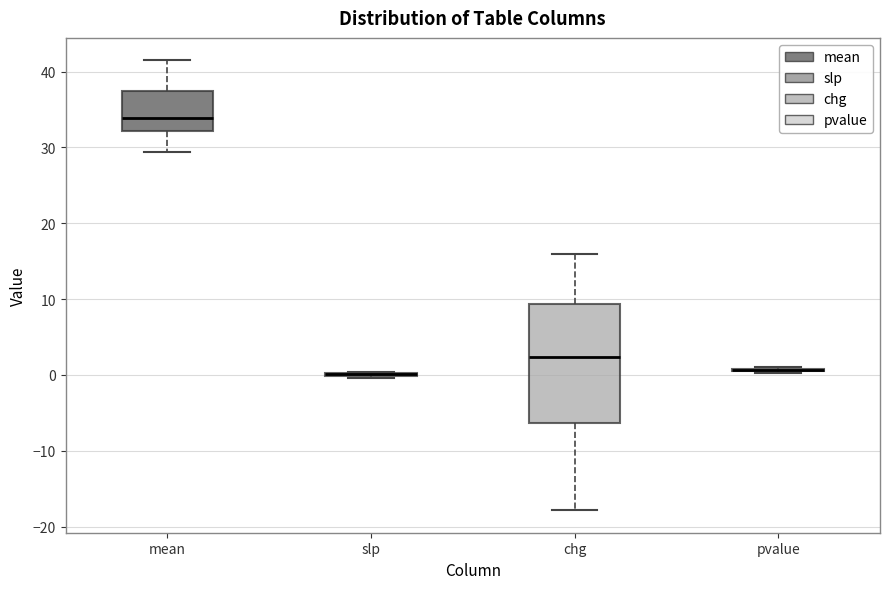

Reading left to right, read every box against the y-axis: the position of its median line, the range the box covers, and the ends of its whiskers. The values are not printed on the chart, so give them approximately, as read against the axis.

mean: median 34, box 32 to 37, whiskers 29 to 41
slp: box collapsed to a line at 0, whiskers 0 to 0
chg: median 2, box -6 to 9, whiskers -18 to 16
pvalue: box collapsed to a line at 1, whiskers 0 to 1